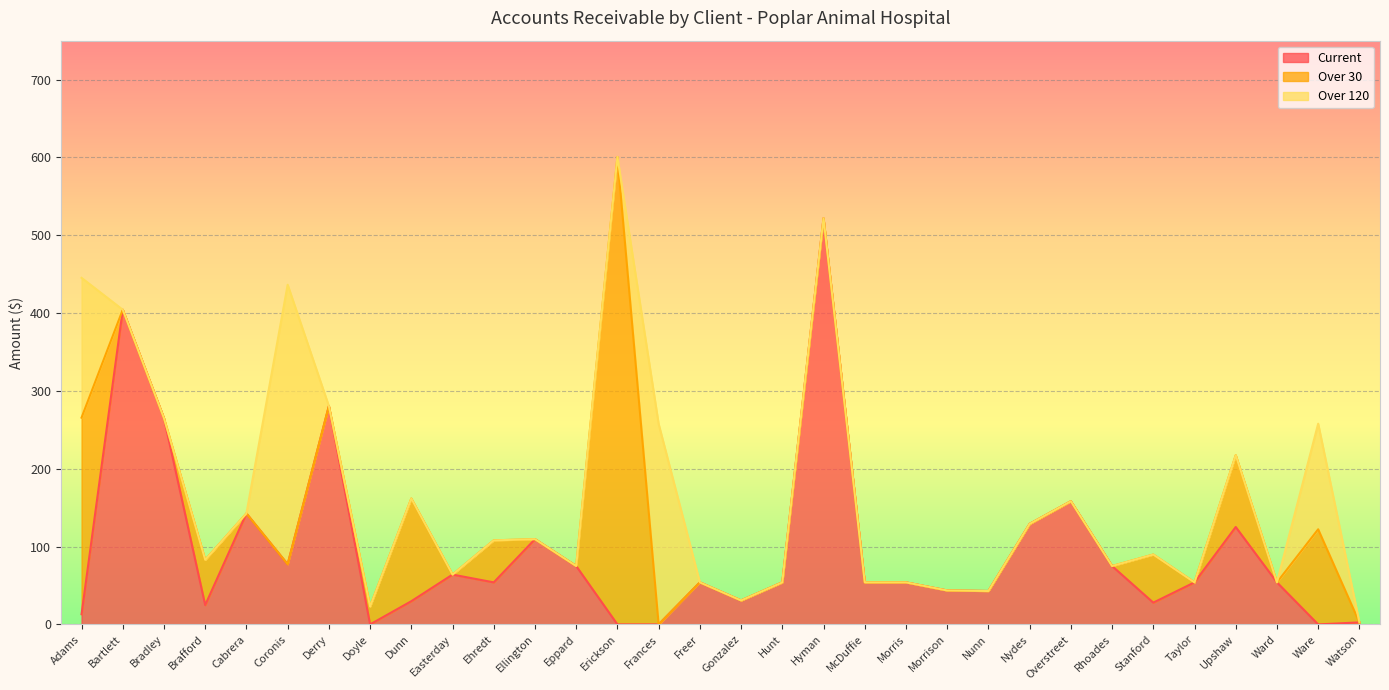

Which has a higher value, Ellington or Brafford?

Ellington